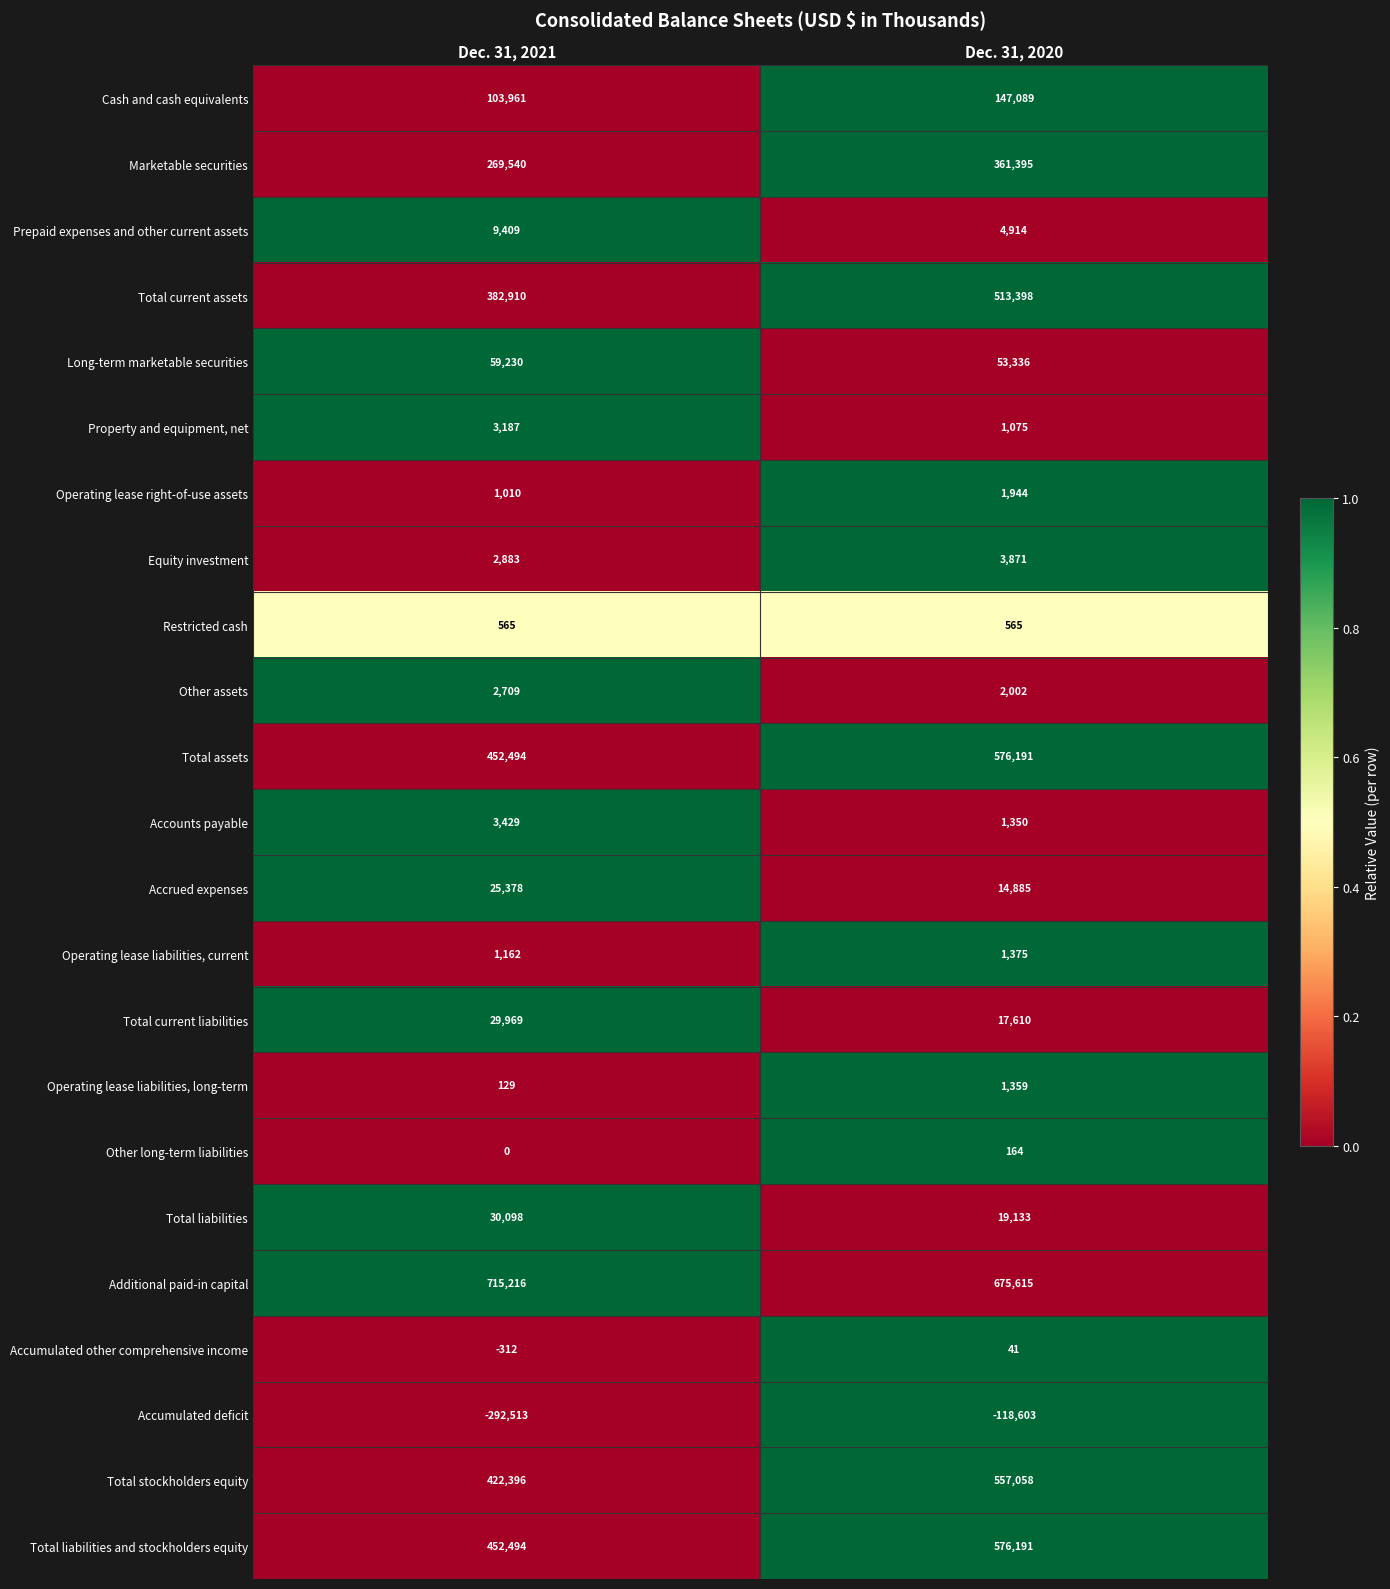

Which category has the lowest value across all series?

Dec. 31, 2021